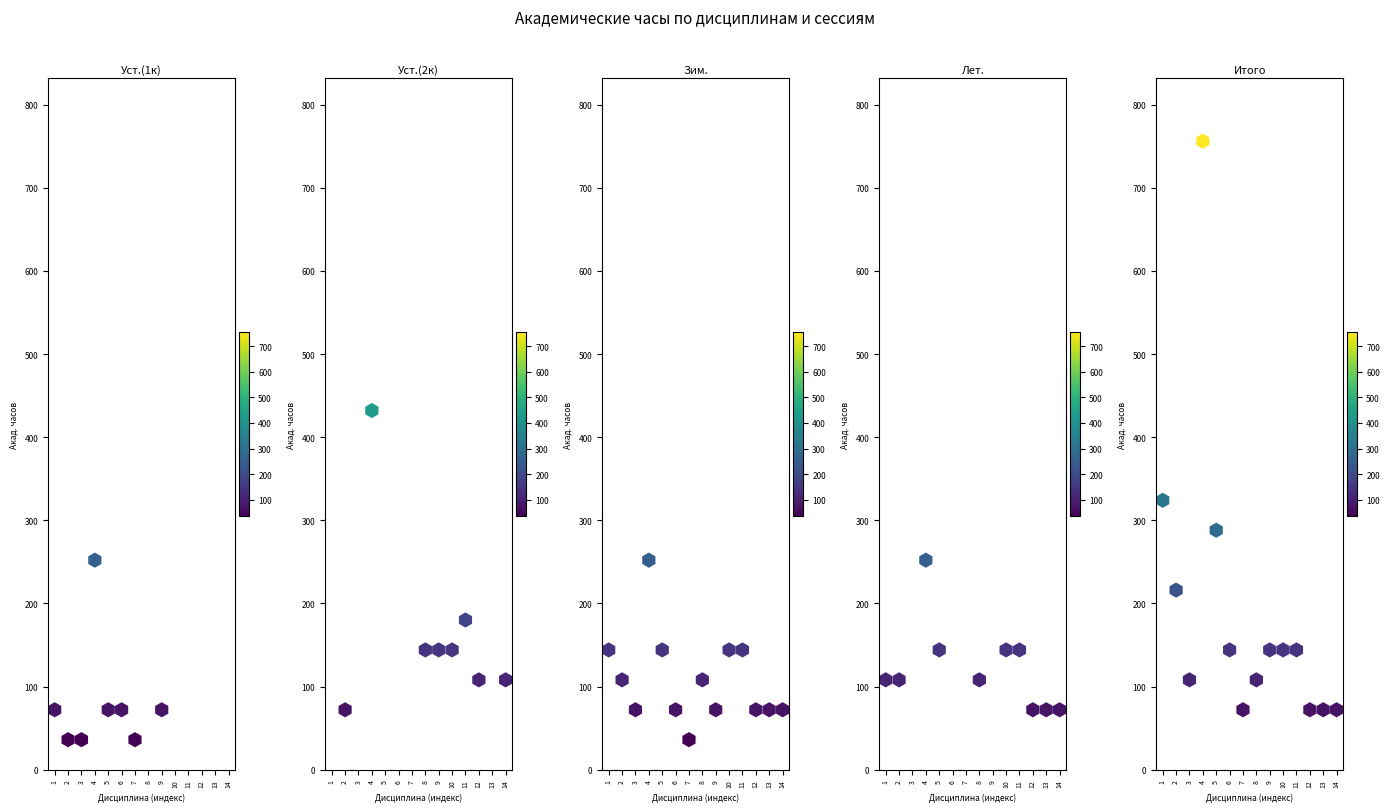

What is the average value of the 2 series?

95